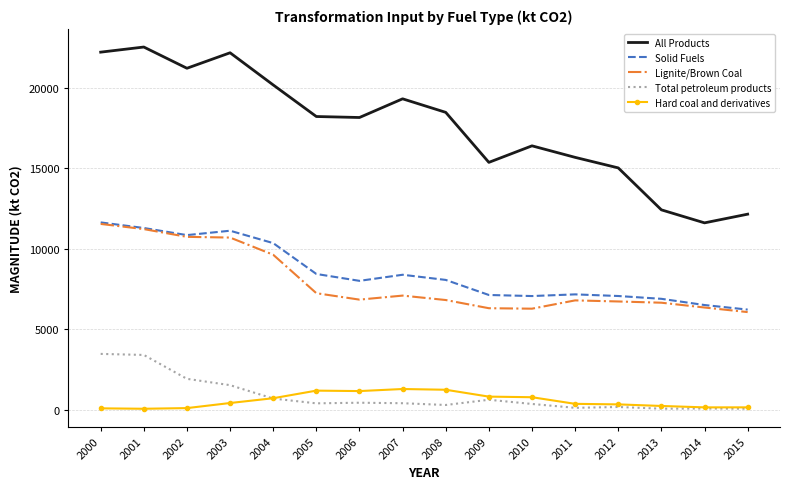

At 2011, list the series in order from smallest to largest.

Total petroleum products, Hard coal and derivatives, Lignite/Brown Coal, Solid Fuels, All Products